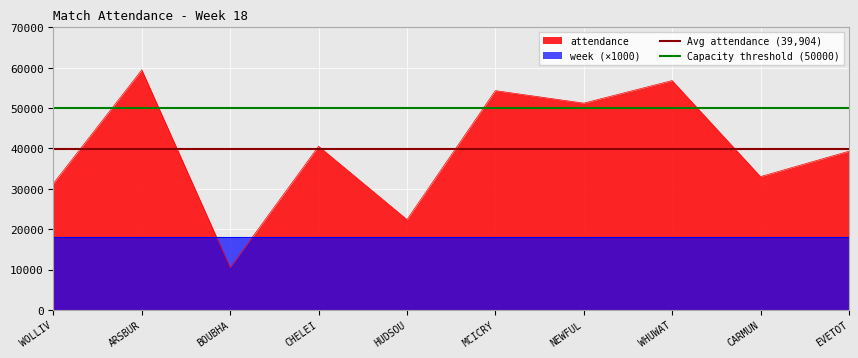

At which label does Capacity threshold (50000) reach its minimum?

WOLLIV